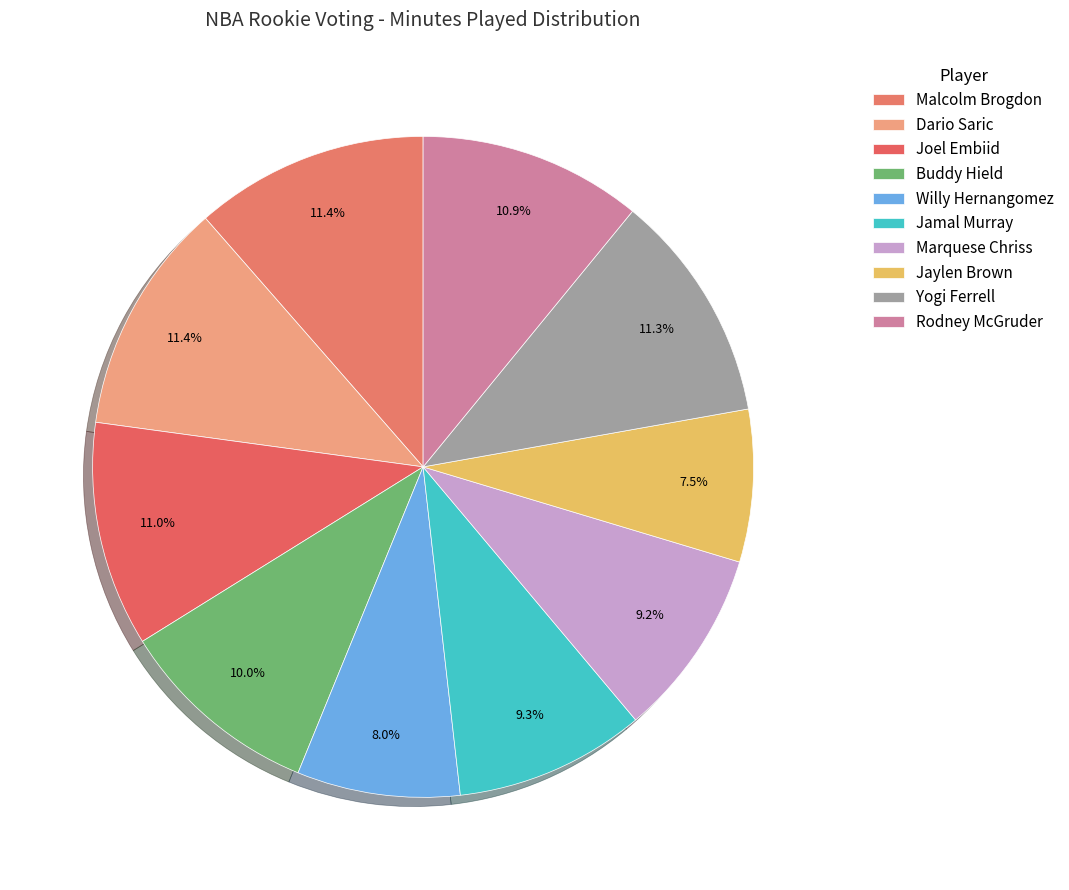

How much of the chart is everything except Marquese Chriss?

90.8%